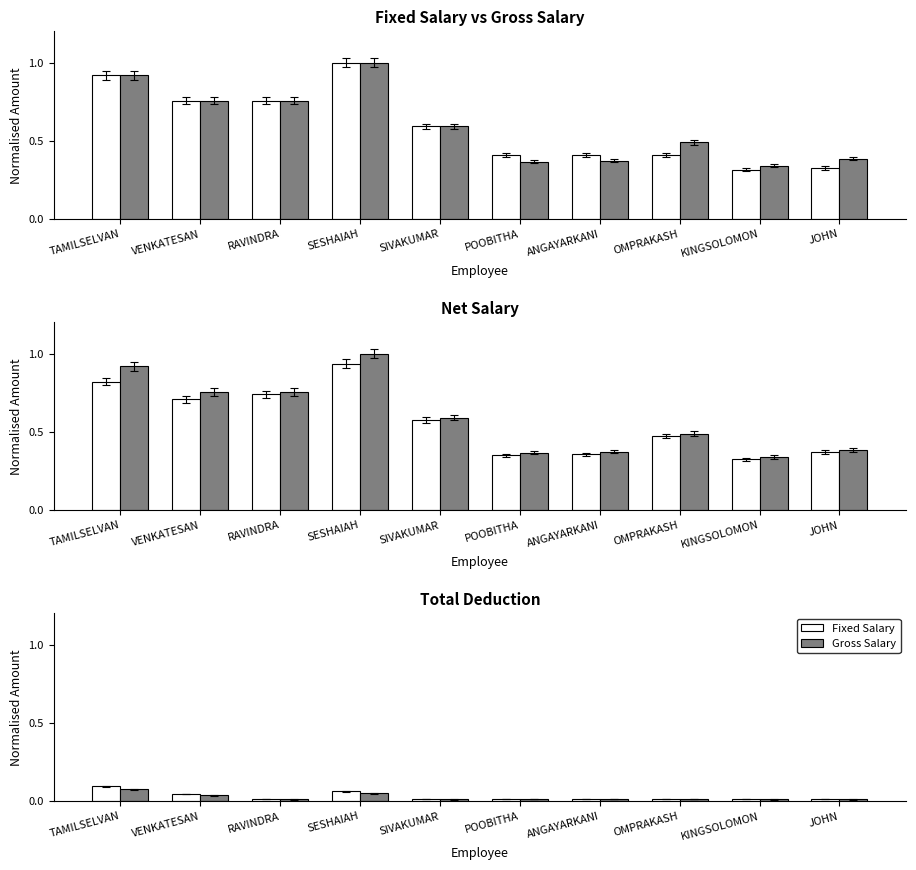

True or false: Gross Salary has a value of 0.0 at VENKATESAN.

False